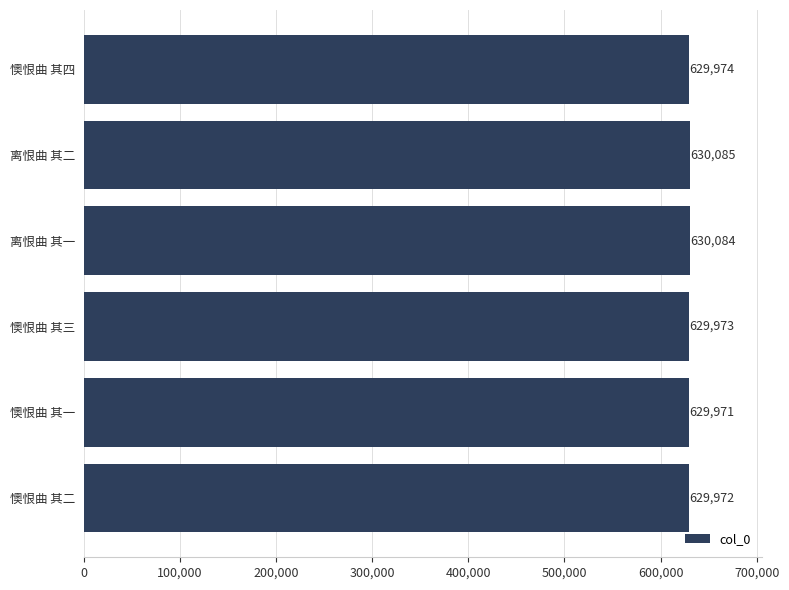

Is it true that the value at 懊恨曲 其二 is 629972?

True